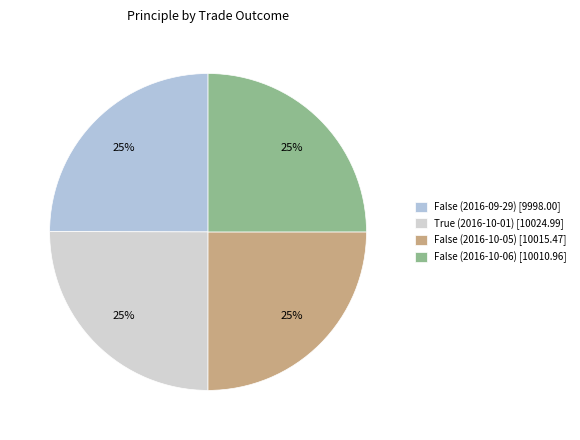

What is the change in value from False (2016-10-05) to False (2016-10-06)?

-4.5